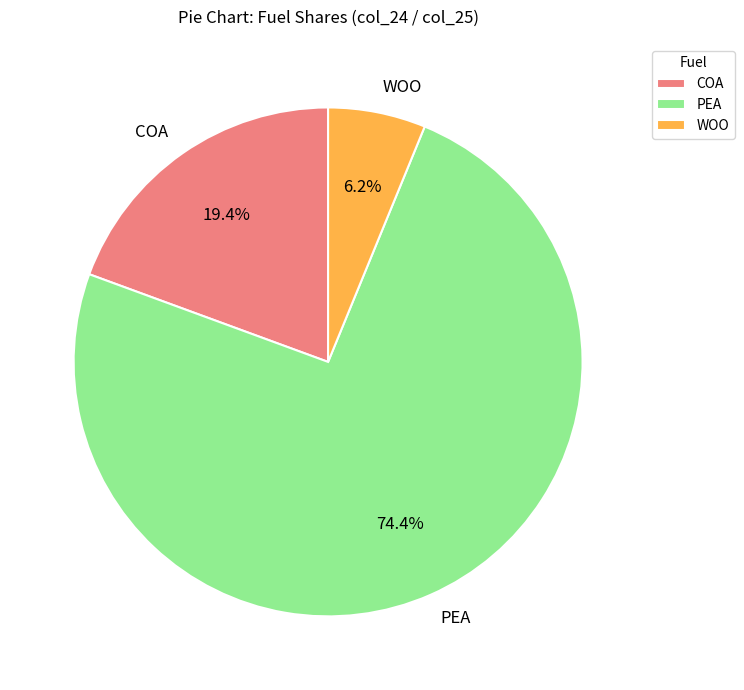

To the nearest percent, what is the difference between the WOO and PEA slice percentages?

68%